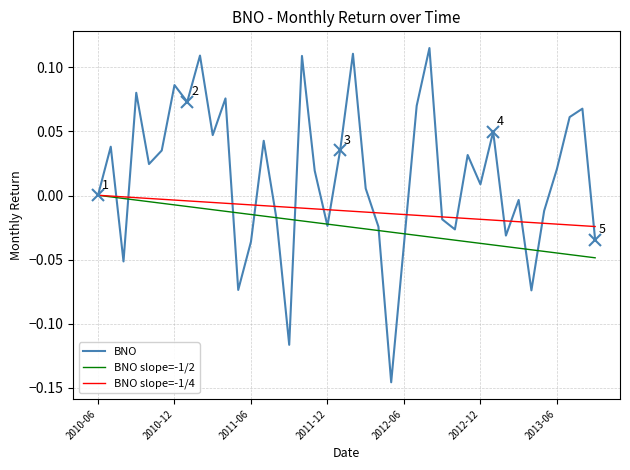

Rank the series by their average value, from lowest to highest.

BNO slope=-1/2, BNO slope=-1/4, BNO